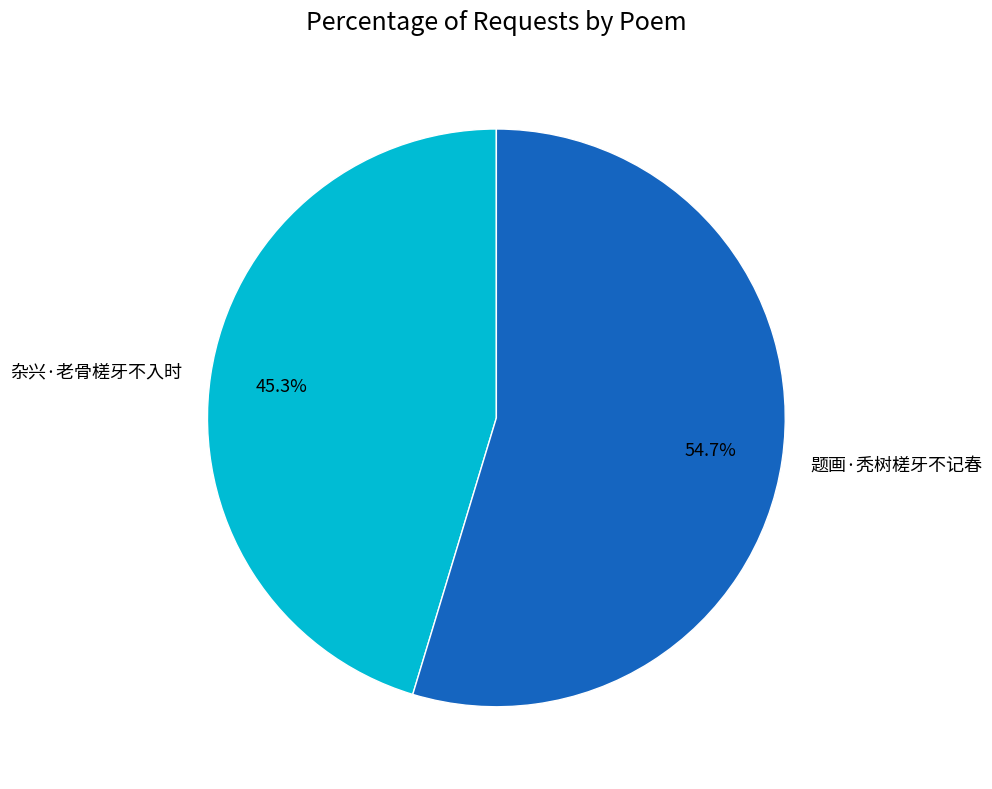

Combined, do 杂兴·老骨槎牙不入时 and 题画·秃树槎牙不记春 account for over 50%?

Yes